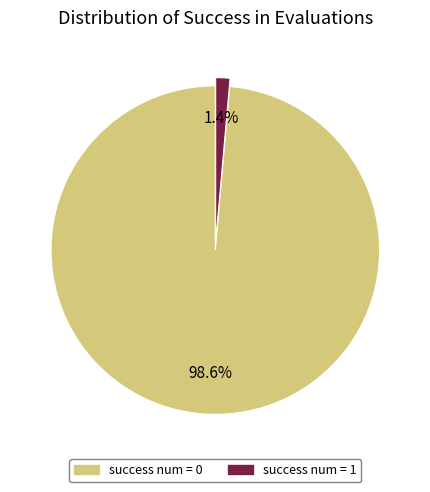

Does any single category account for the majority?

Yes